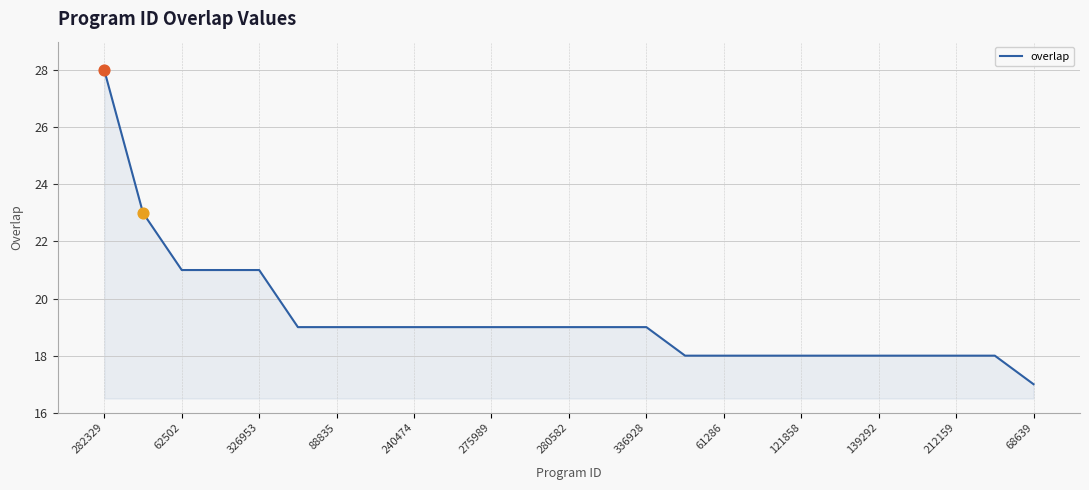

What is the maximum value shown in the chart?

28